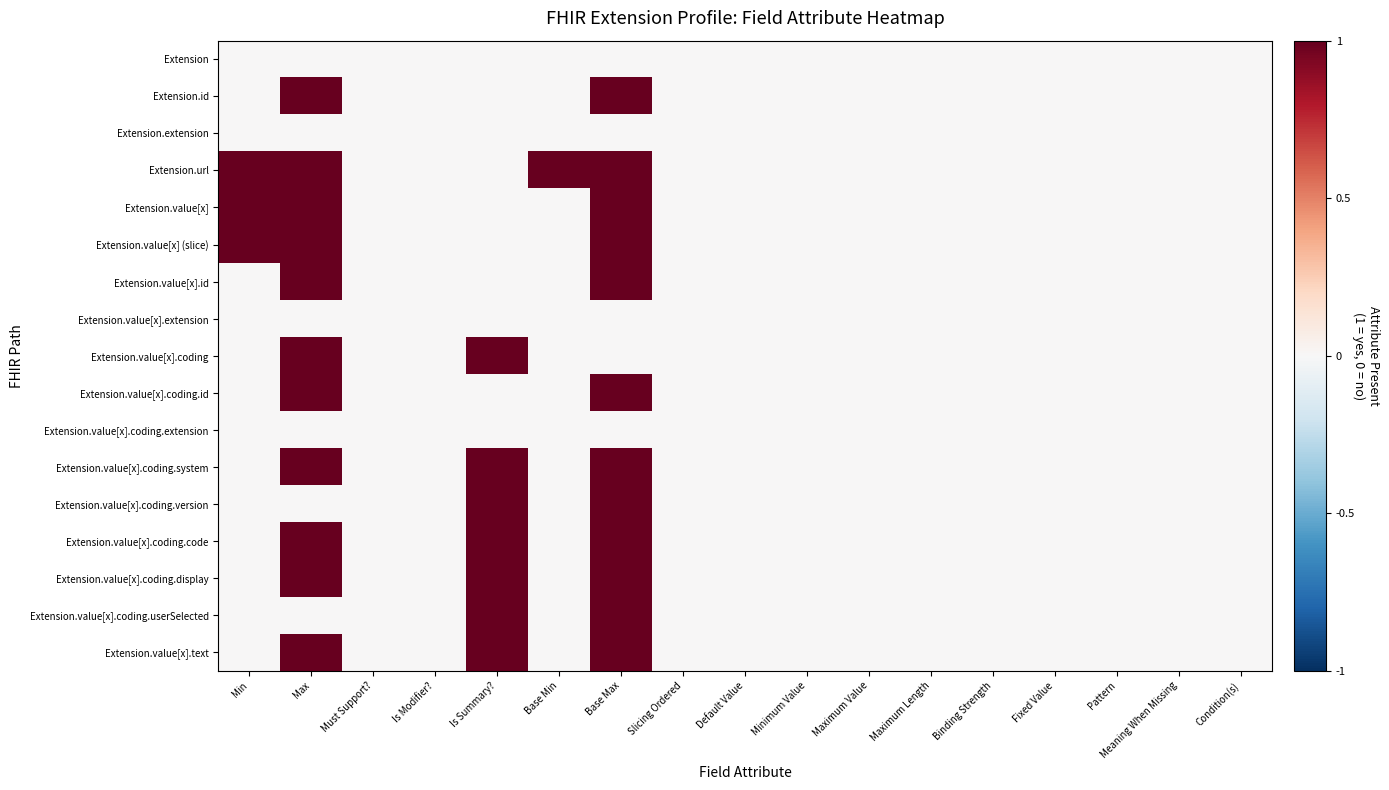

How many data points does each series have?

17